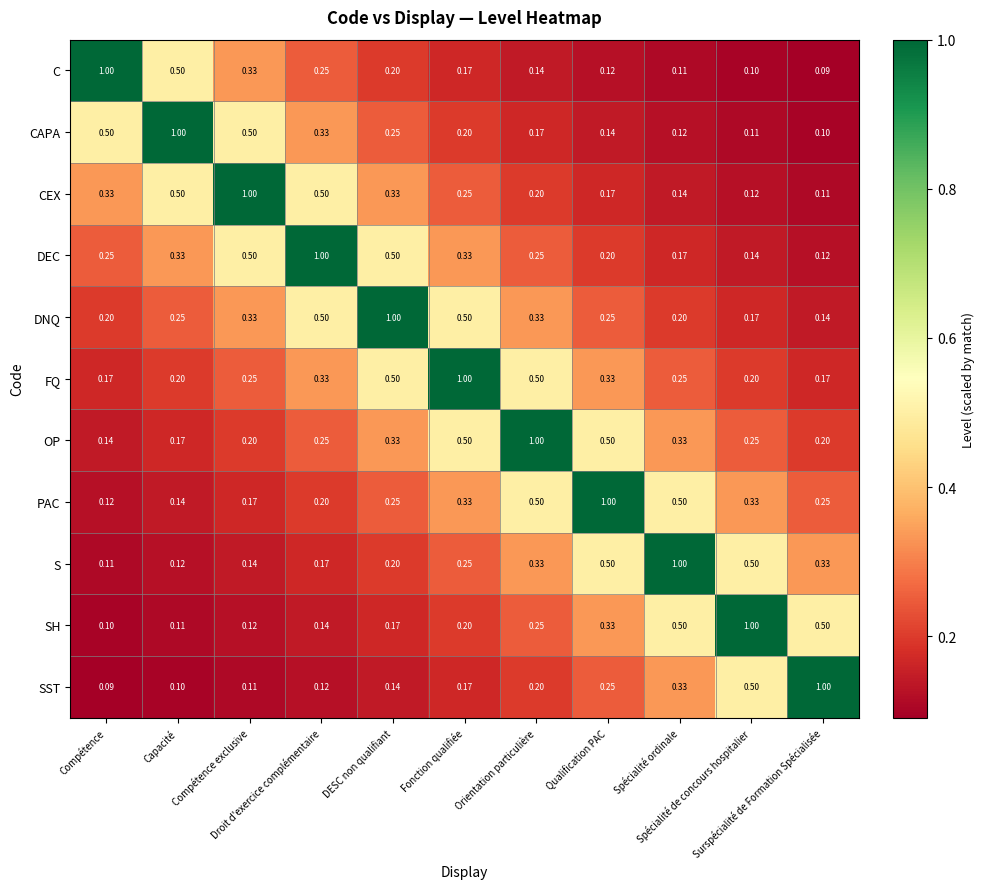

Which series has the largest total across all categories?

FQ